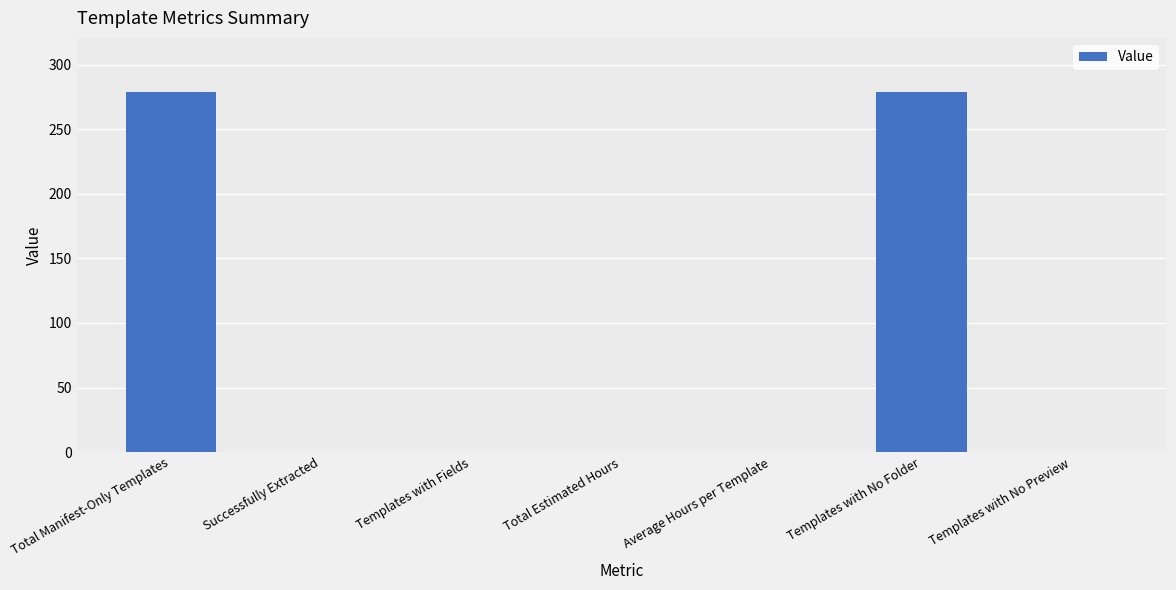

True or false: the data shows 279 at Total Manifest-Only Templates.

True